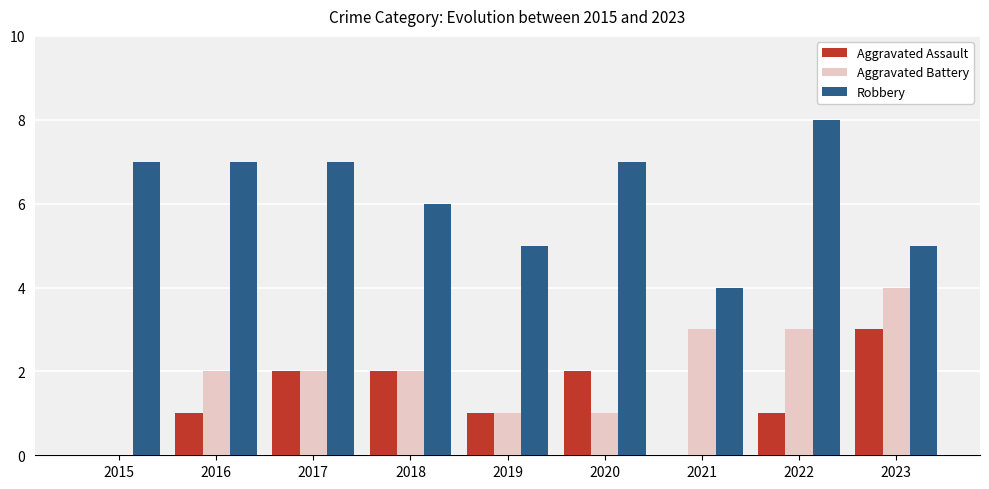

What is the approximate value of Aggravated Battery at 2022?

3